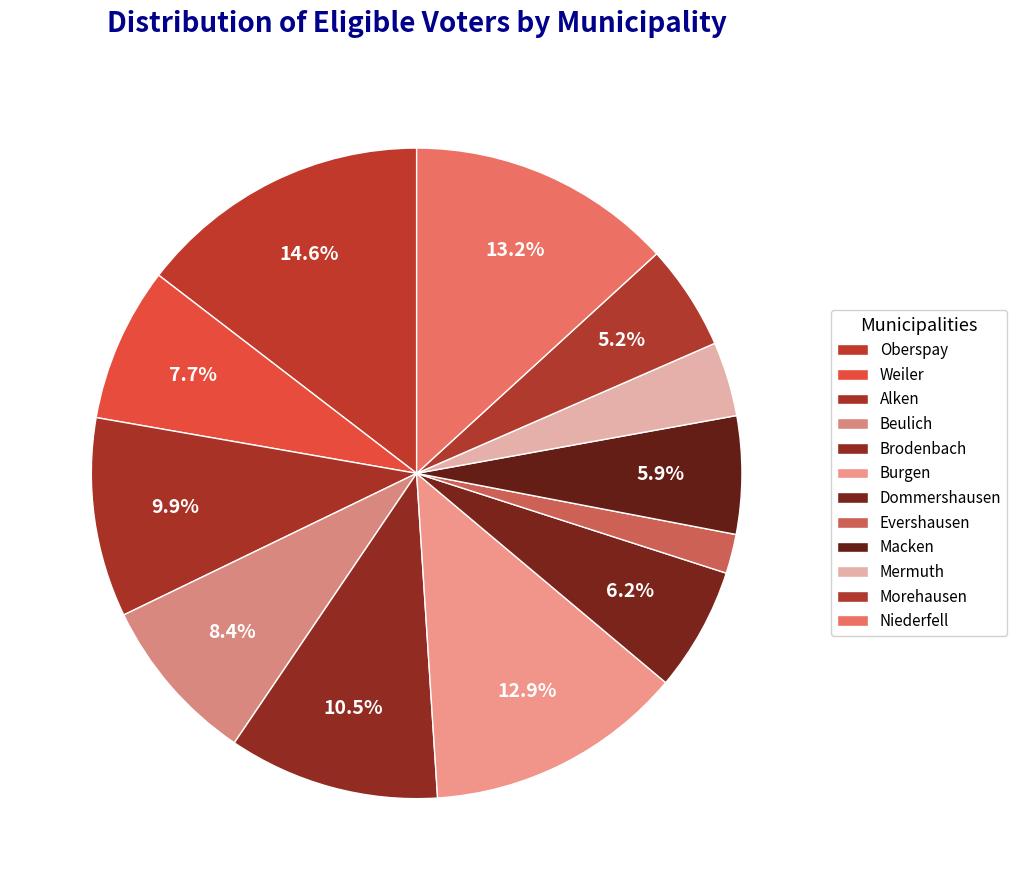

What is the change in value from Oberspay to Mermuth?

-429